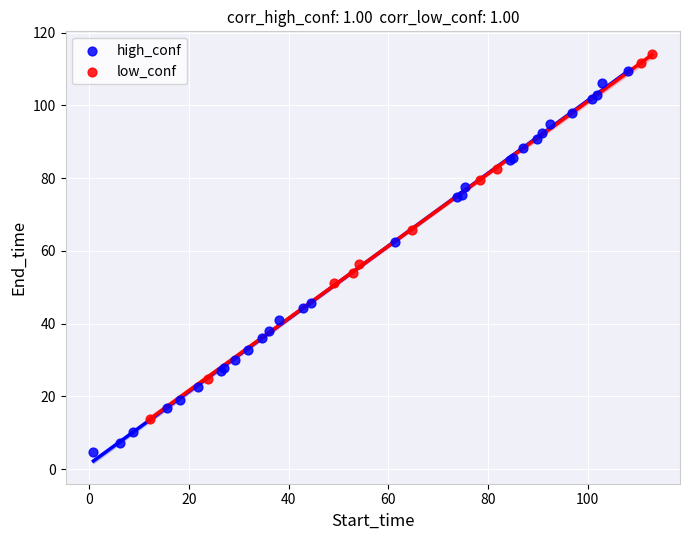

Which series contains the lowest Y value?

high_conf